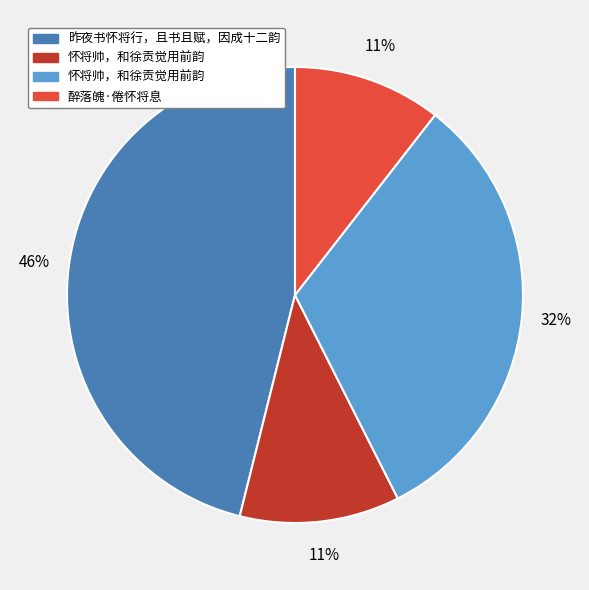

Is there any slice that represents more than half of the pie?

No